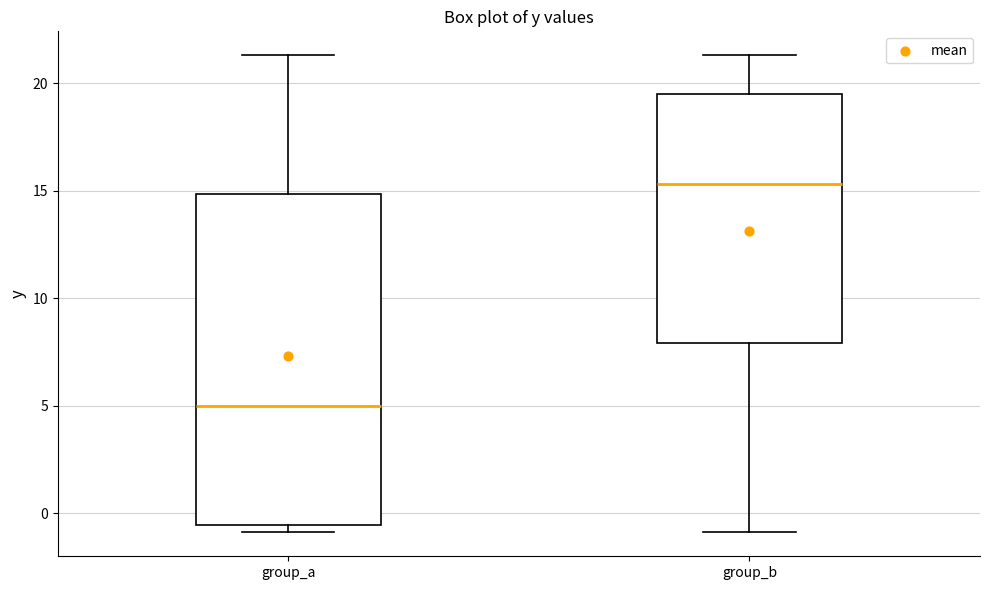

Reading left to right, read every box against the y-axis: the position of its median line, the range the box covers, and the ends of its whiskers. The values are not printed on the chart, so give them approximately, as read against the axis.

group_a: median 5.0, box -0.5 to 15.0, whiskers -1.0 to 21.5
group_b: median 15.5, box 8.0 to 19.5, whiskers -1.0 to 21.5